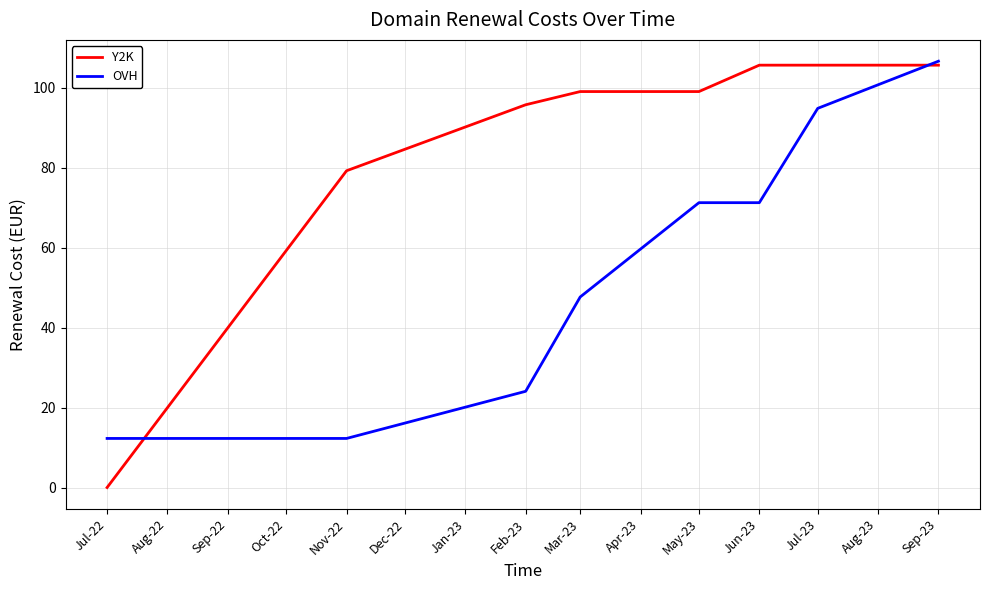

Which series has the largest total across all categories?

Y2K